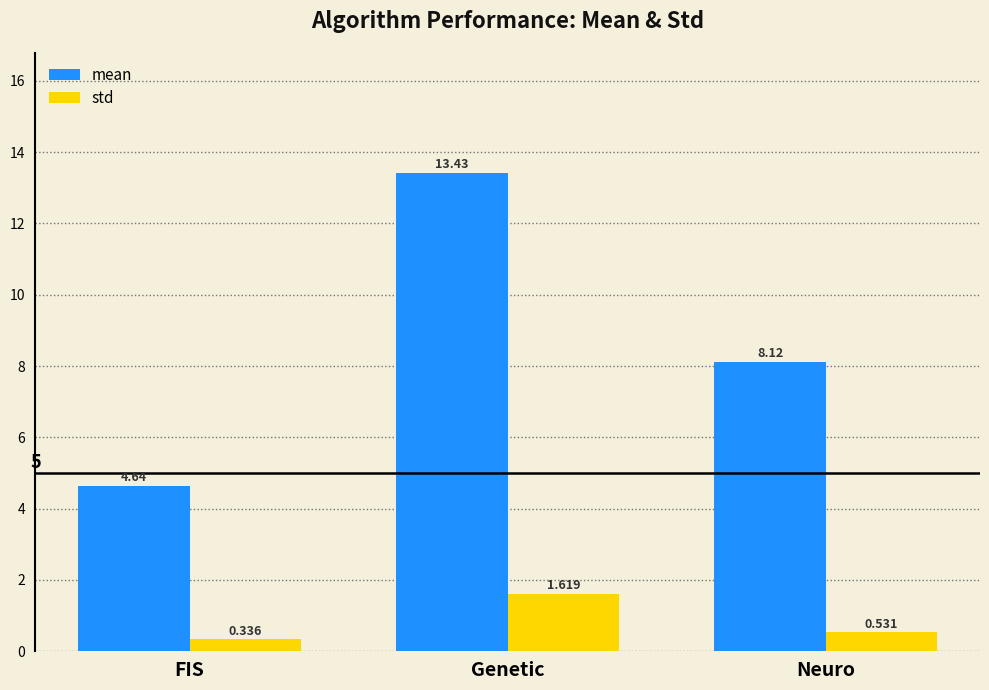

Which category has the highest value in the std series?

Genetic